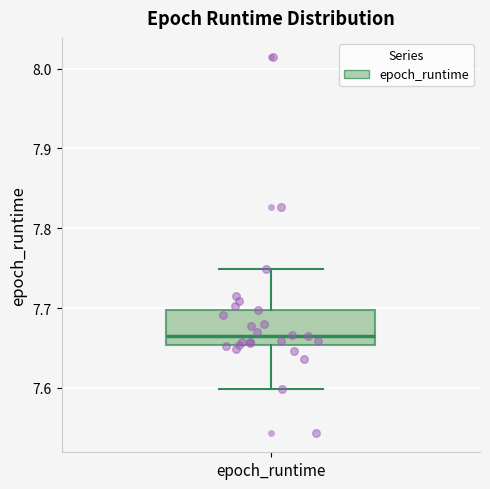

Transcribe this box plot: give where the median line is, the range the box spans, and where the two whiskers end, as read against the y-axis. The values are not printed on the chart, so give them approximately, as read against the axis.

median 7.66, box 7.65 to 7.70, whiskers 7.60 to 7.75